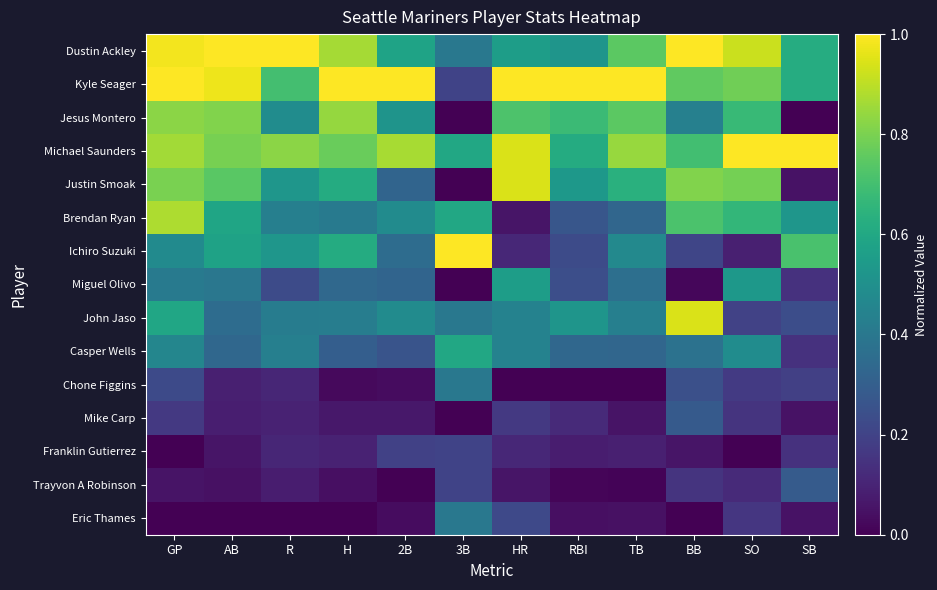

List the series in order of their peak value, highest first.

Dustin Ackley, Kyle Seager, Michael Saunders, Ichiro Suzuki, Justin Smoak, John Jaso, Brendan Ryan, Jesus Montero, Casper Wells, Miguel Olivo, Chone Figgins, Eric Thames, Trayvon A Robinson, Mike Carp, Franklin Gutierrez